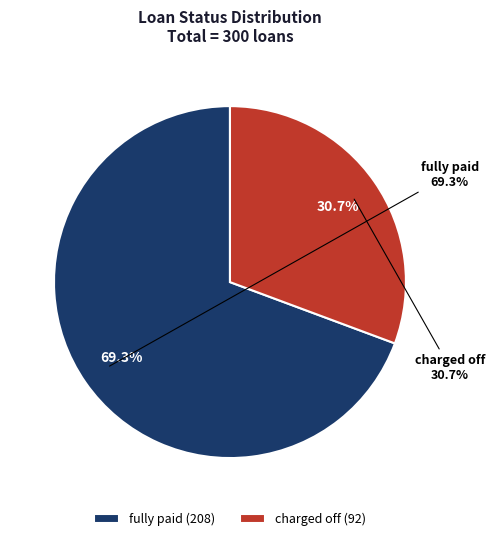

How much of the chart is everything except fully paid?

30.7%